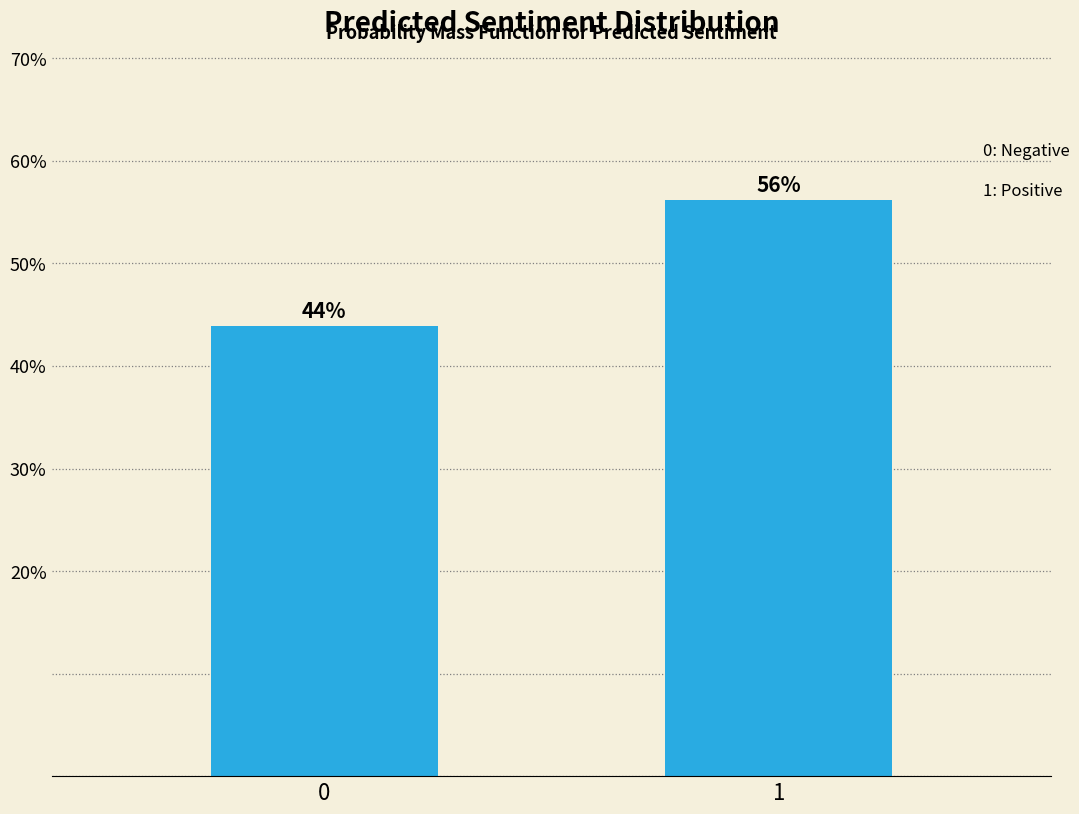

What is the value of the 1st bar from the left?

43.9